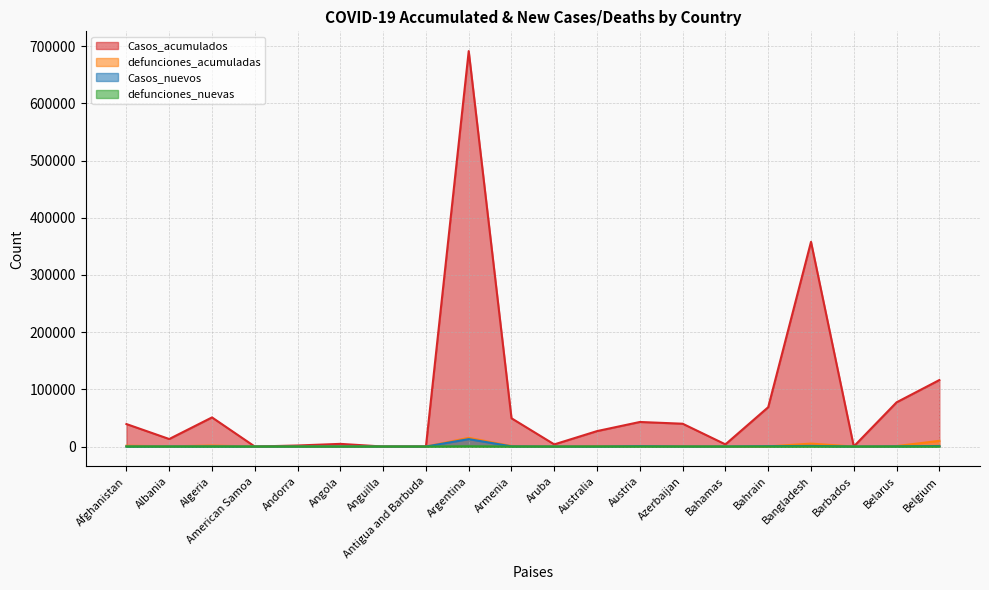

What is the difference between the maximum and minimum values in the defunciones_acumuladas series?

15208